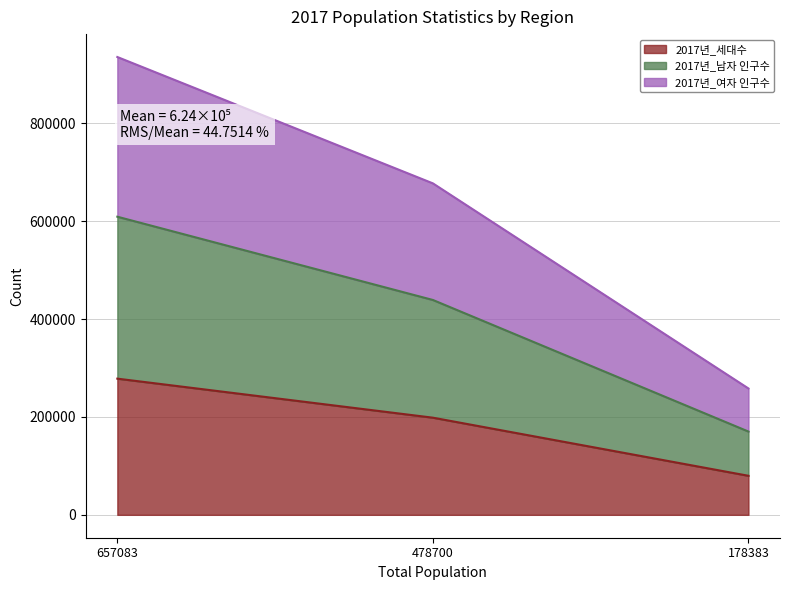

At which category is the sum across all series the highest?

657083